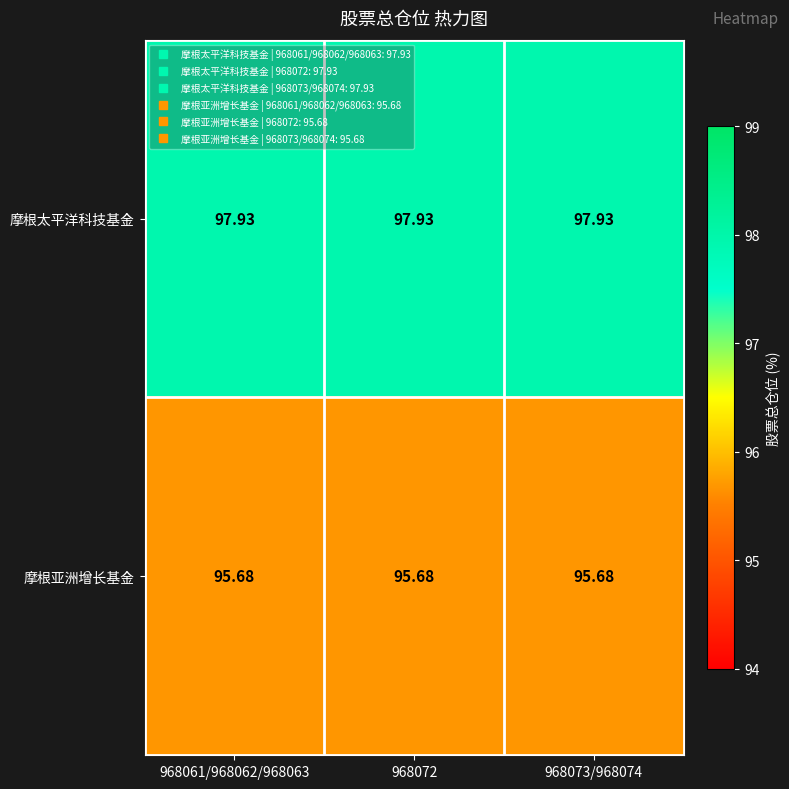

Rank the series by their average value, from highest to lowest.

摩根太平洋科技基金, 摩根亚洲增长基金